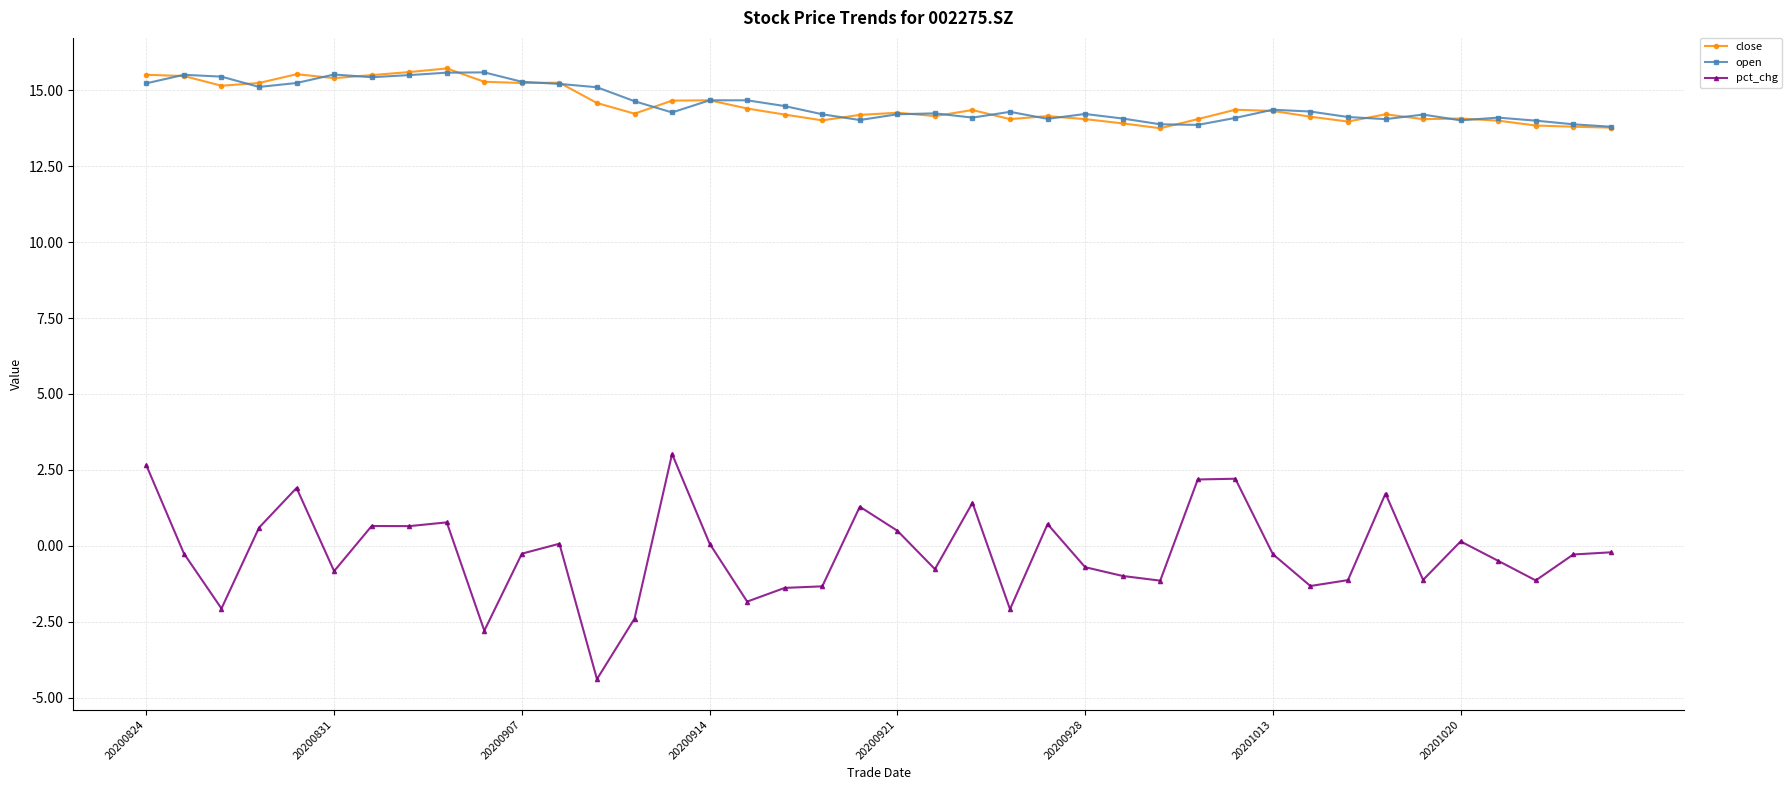

At how many categories does at least one series exceed 8?

40